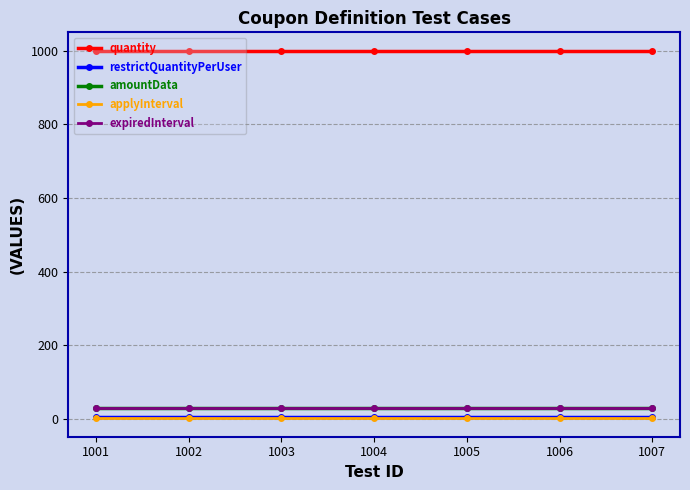

Which category has the highest value in the amountData series?

1001